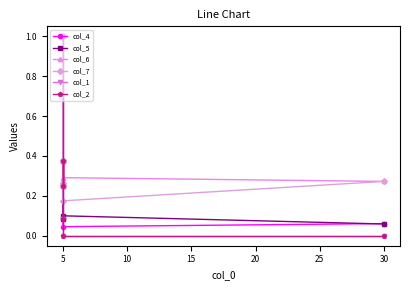

Is the value of col_7 at 5 greater than the value of col_6 at 30?

No